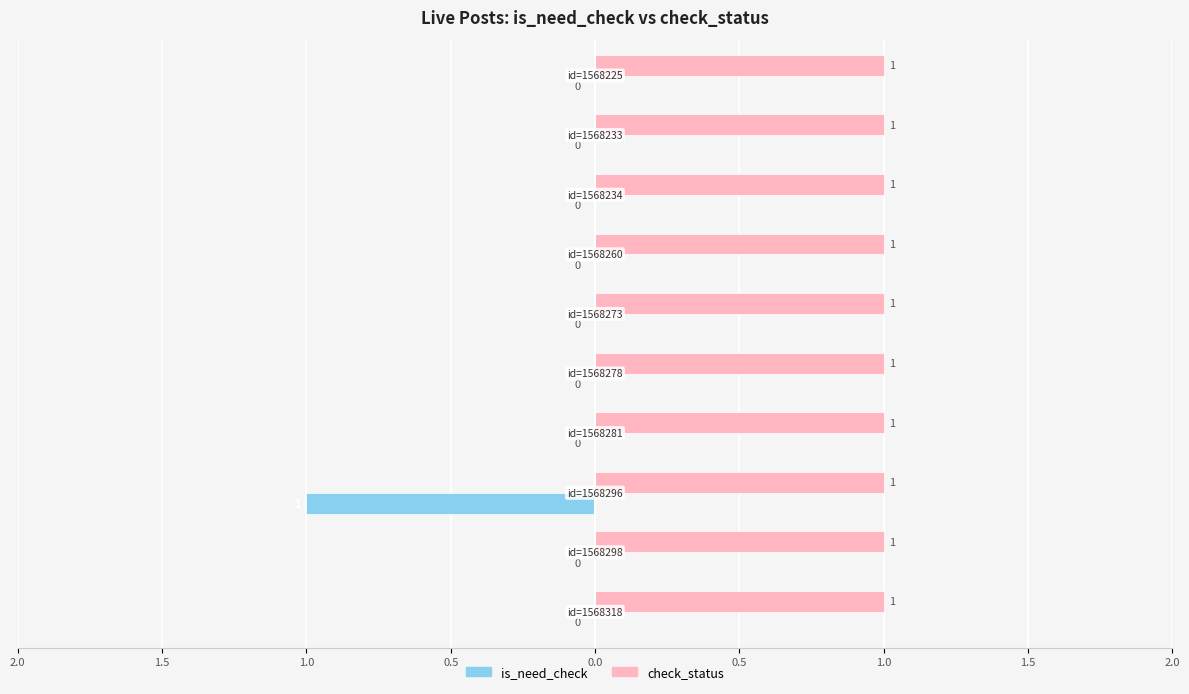

Rank the series by their maximum value, from highest to lowest.

check_status, is_need_check